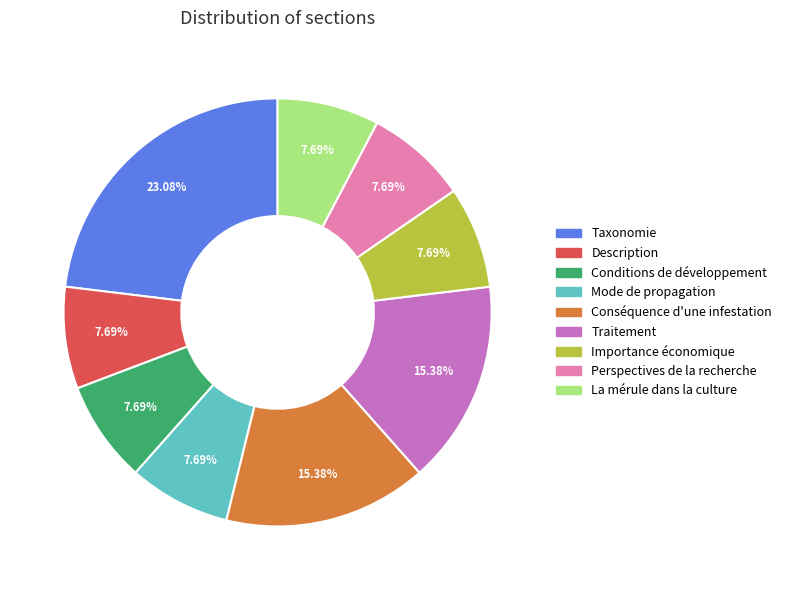

How many segments does this pie chart have?

9